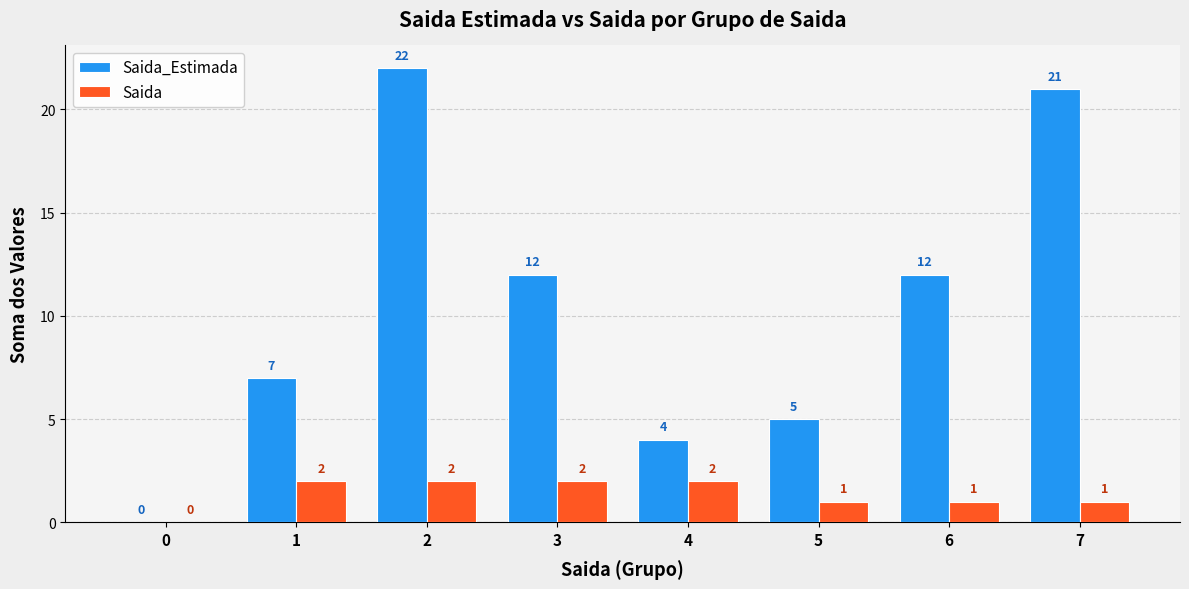

What is the sum of all Saida_Estimada values?

83